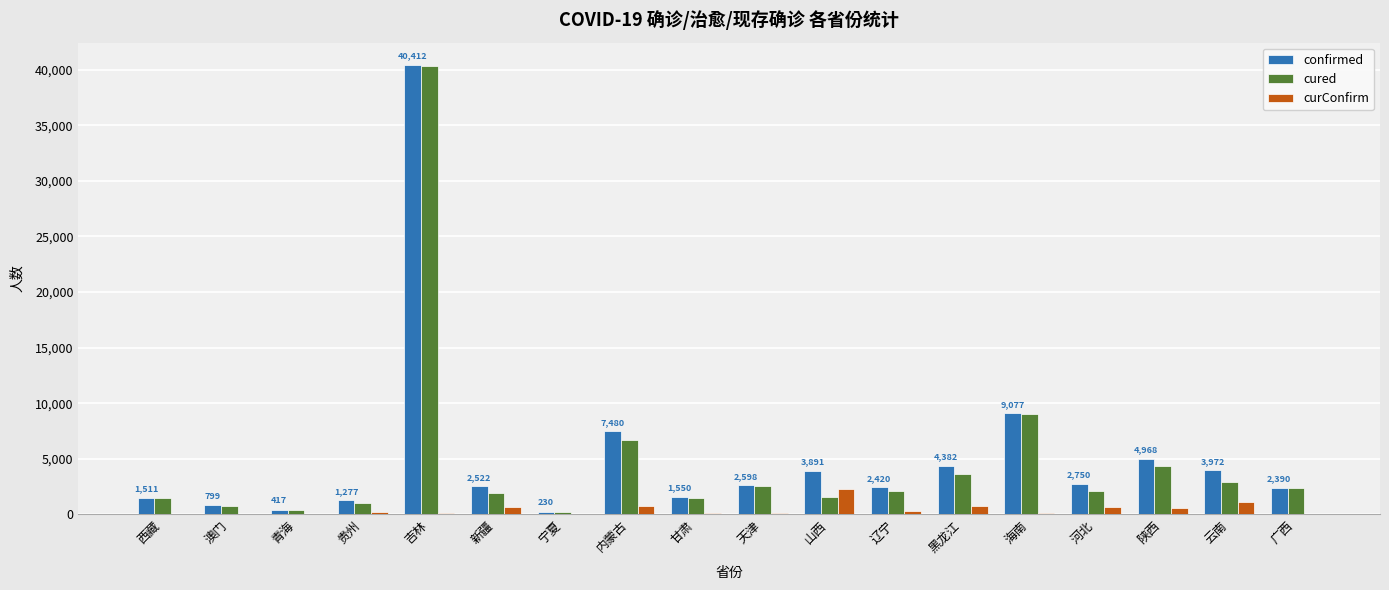

At which label is confirmed closest to 20321?

海南